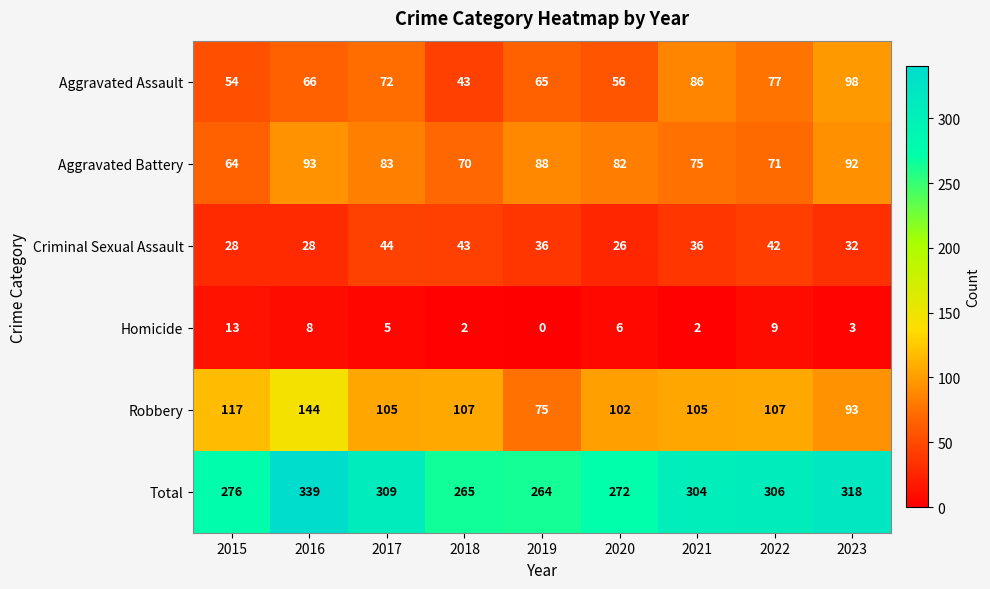

What is the difference between the maximum and minimum values in the Aggravated Assault series?

55